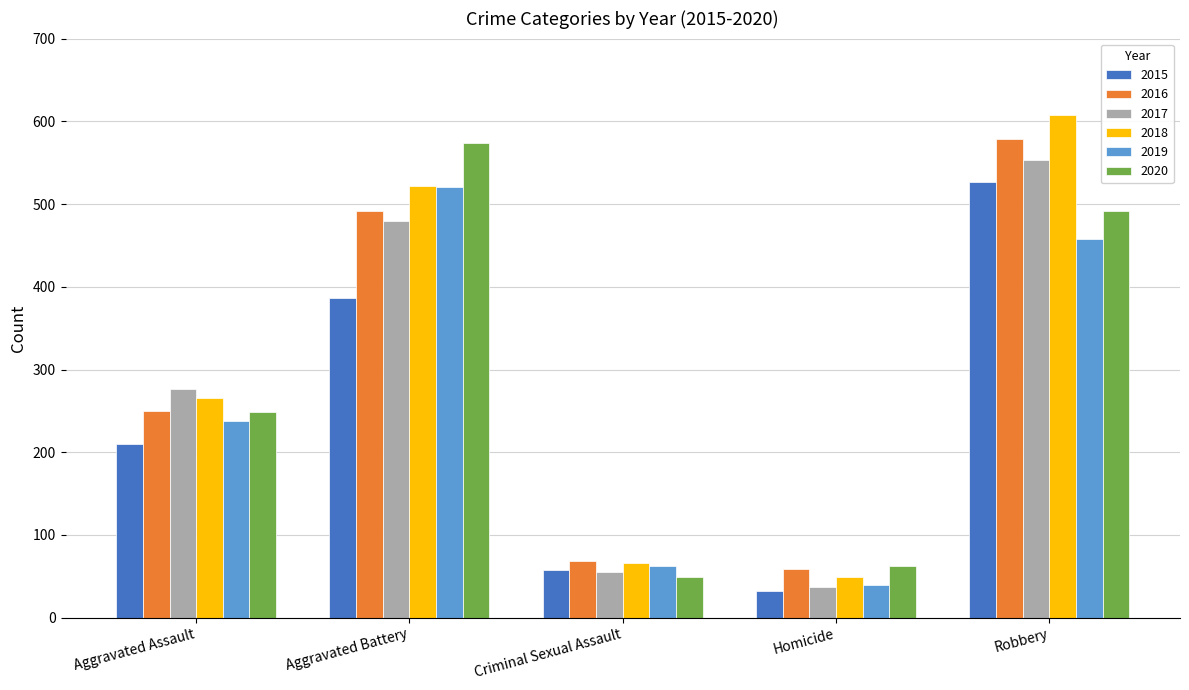

What is the value of the 2019 bar at the 3rd from the left?

62